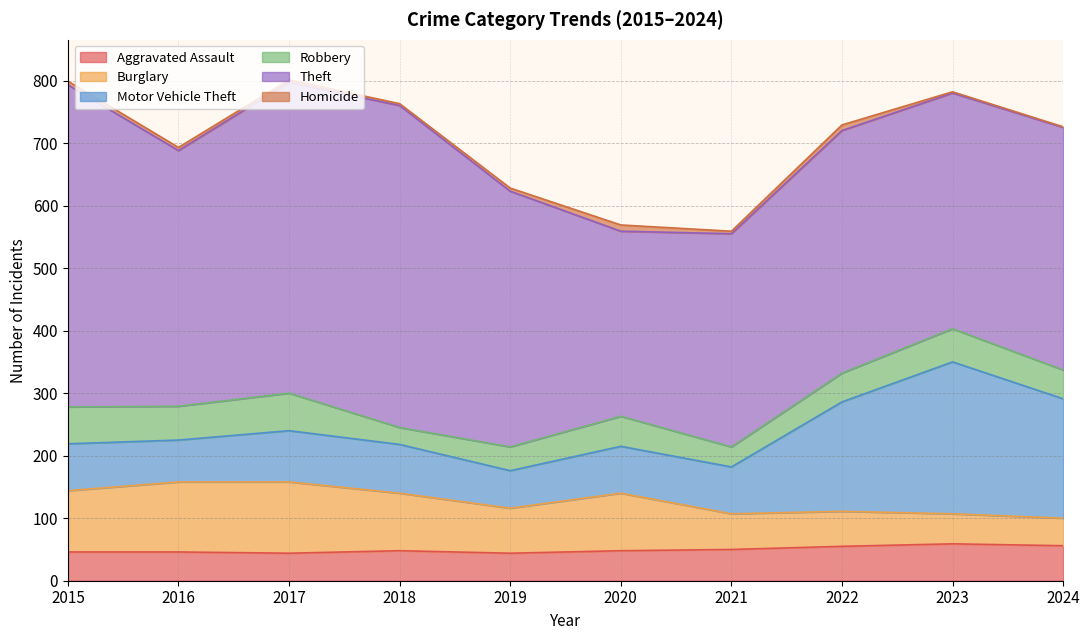

What is the maximum value for Burglary?

114